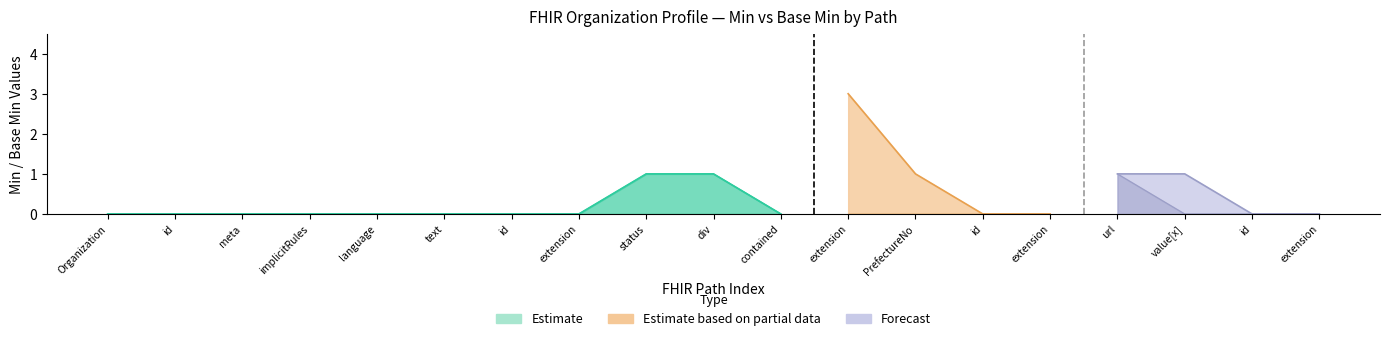

What is the sum of all Base_Min values?

3